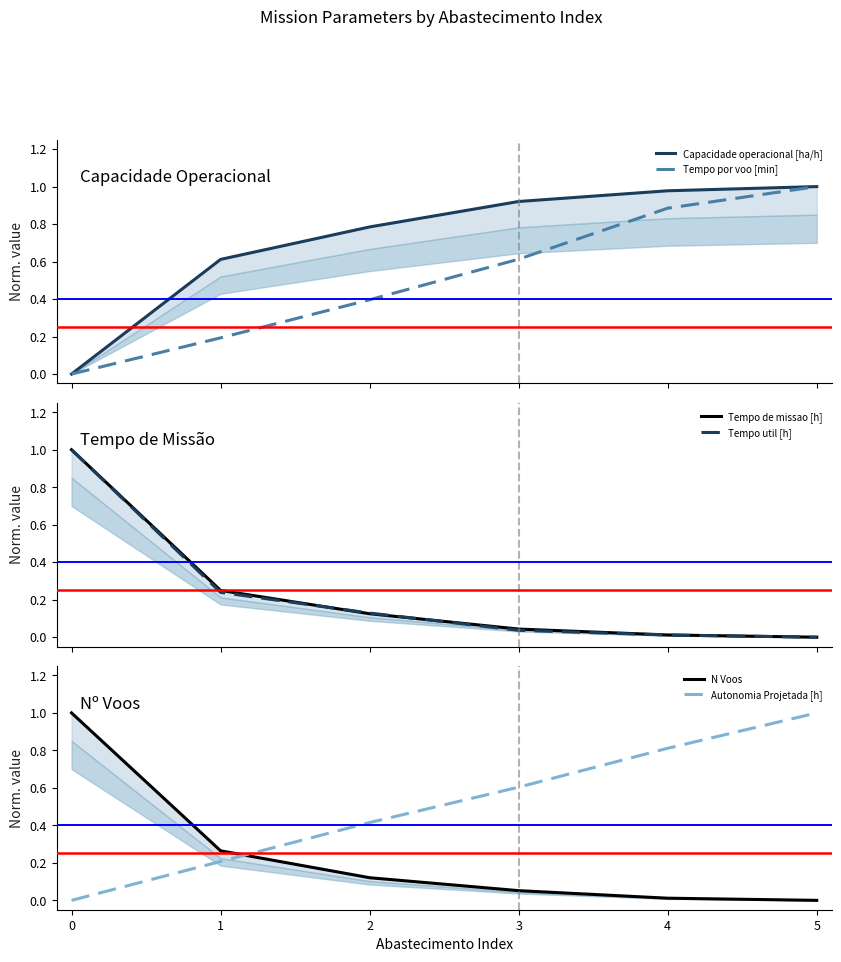

What is the value of the Autonomia Projetada [h] point at the 5th from the left?

0.8